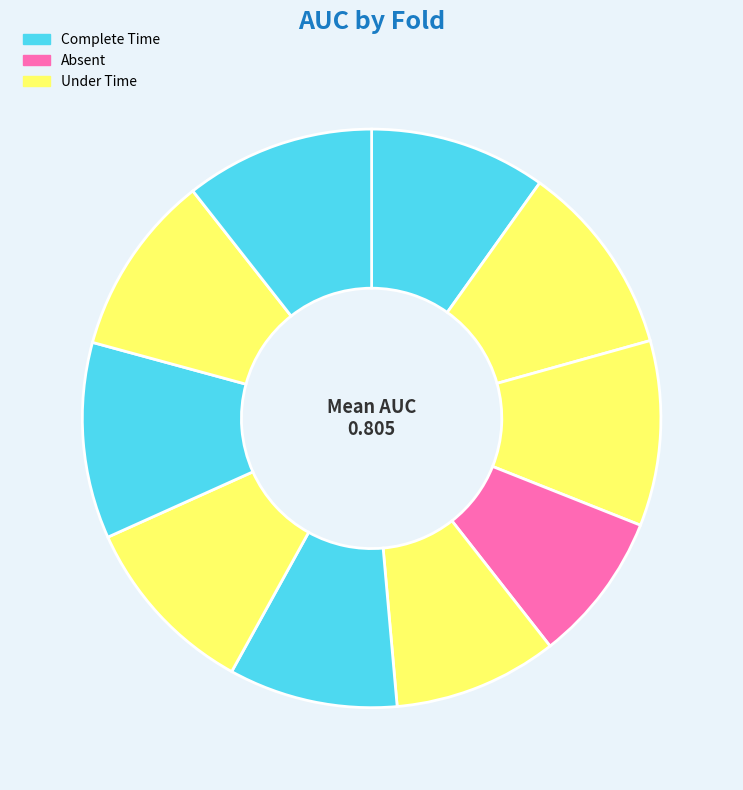

What is the largest slice in the pie chart?

8